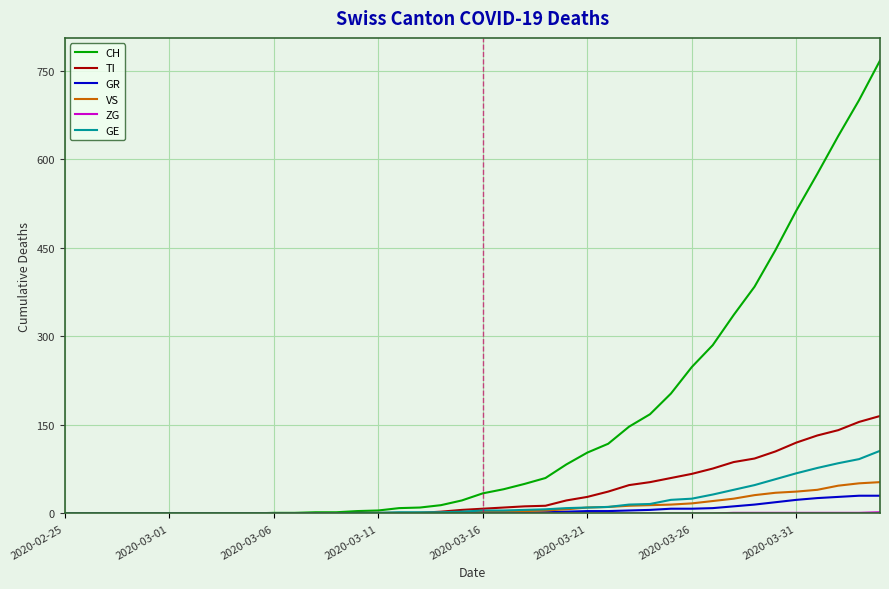

Which series has the largest total across all categories?

CH